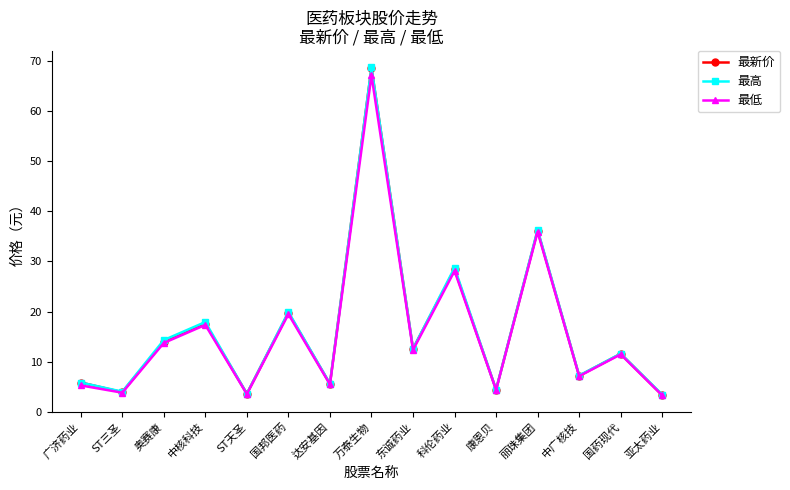

What is the greatest value displayed?

68.7